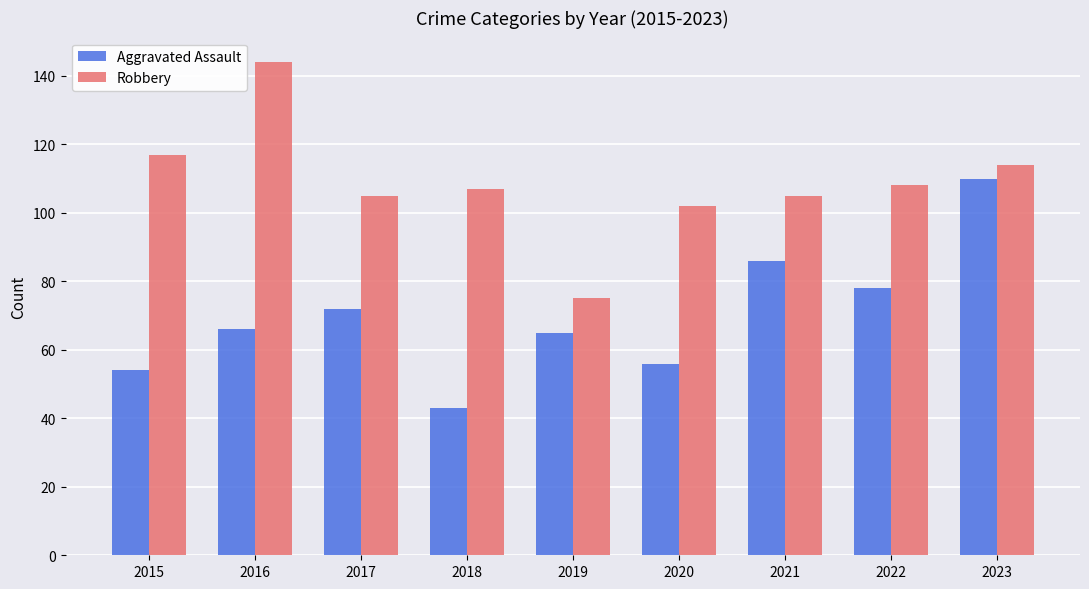

Reading left to right, transcribe all the data shown in this chart.

Aggravated Assault: 54	66	72	43	65	56	86	78	110
Robbery: 117	144	105	107	75	102	105	108	114